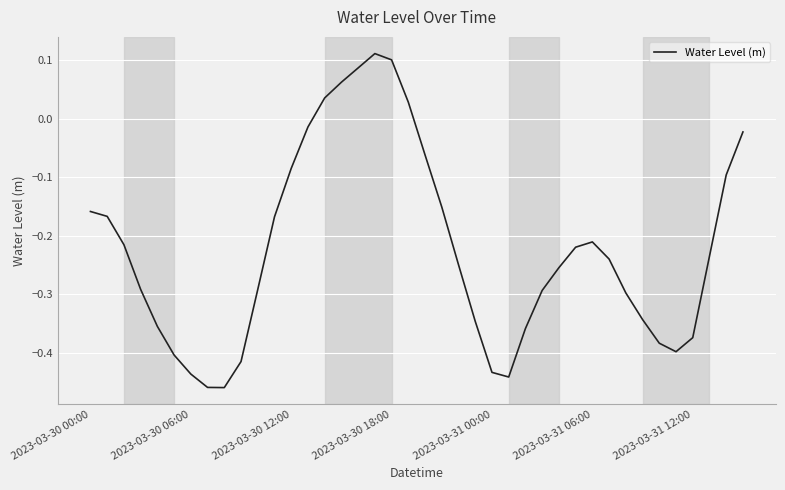

What is the difference between the maximum and minimum values?

0.6